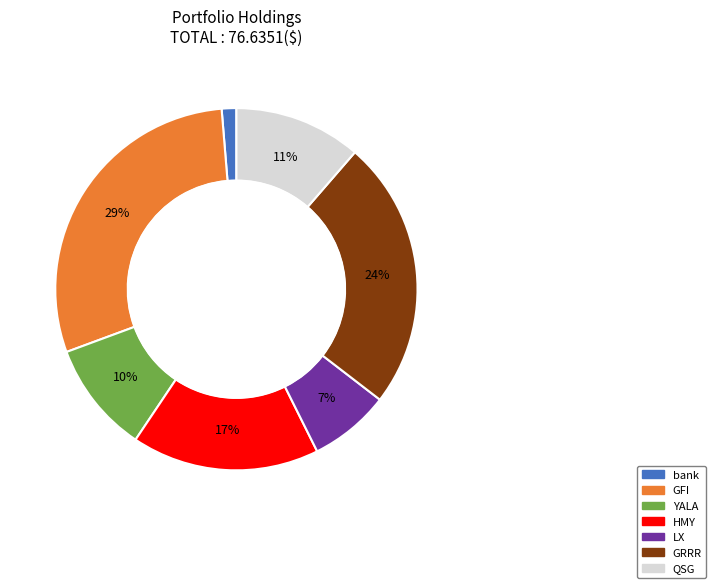

The LX slice represents 1% of the pie. True or false?

False